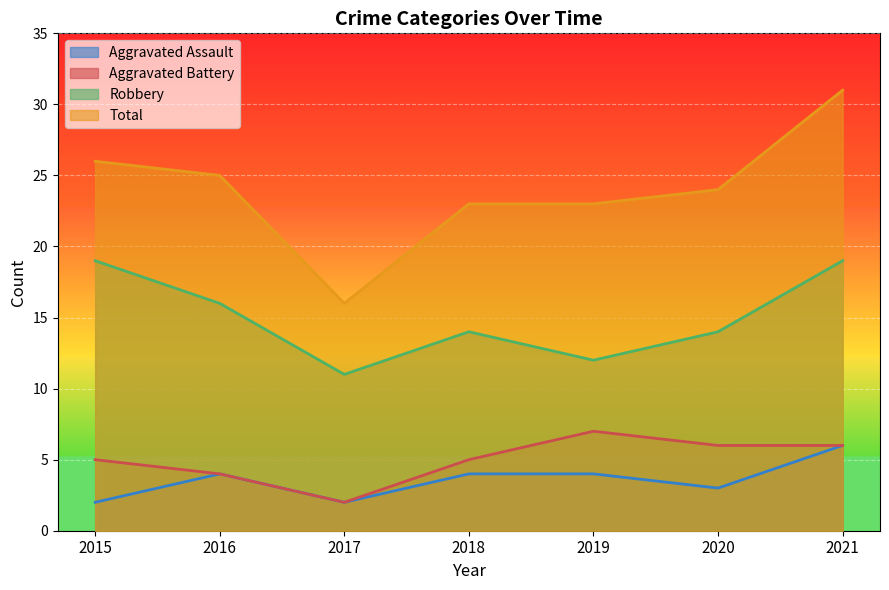

Does the chart display data point markers on the line(s)?

No